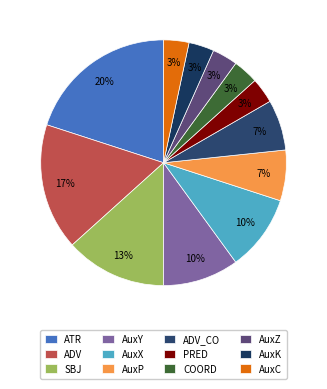

To the nearest percent, what percentage of the pie is COORD?

3%